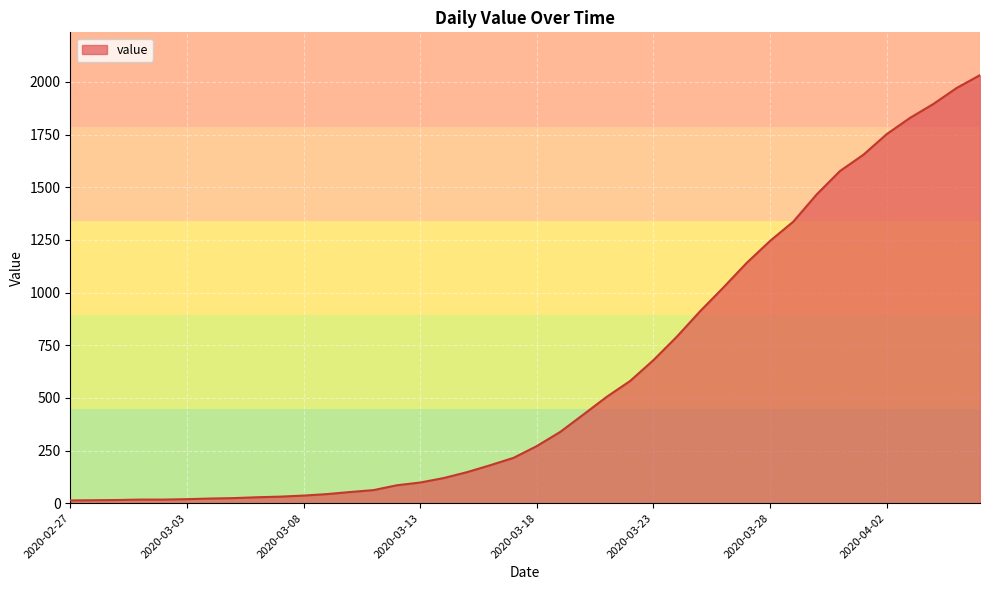

What is the difference between the maximum and minimum values?

2019